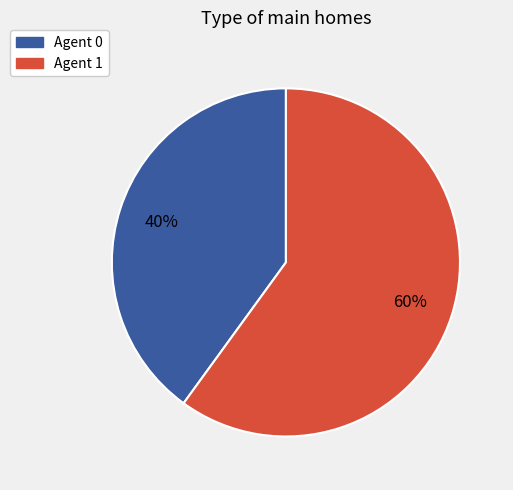

Rank the categories by value from highest to lowest.

Agent 1, Agent 0